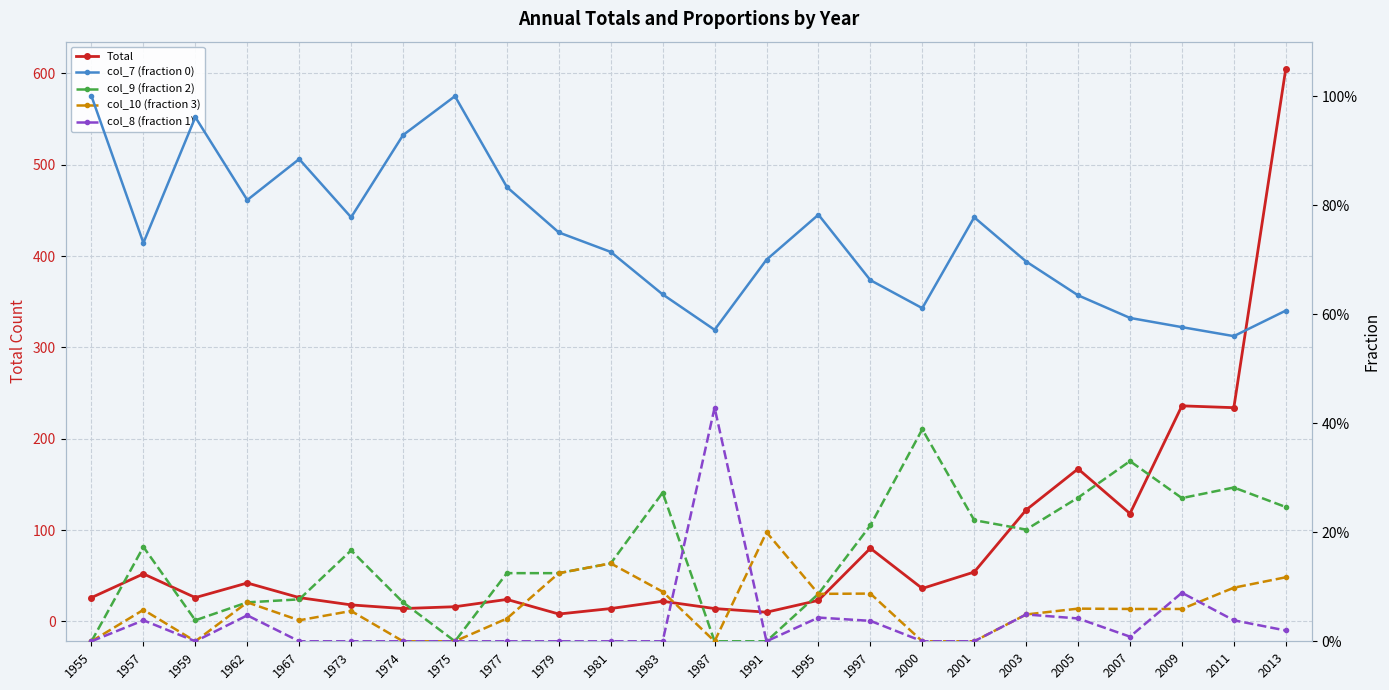

True or false: Total has more than 2 points higher than both neighbors.

True